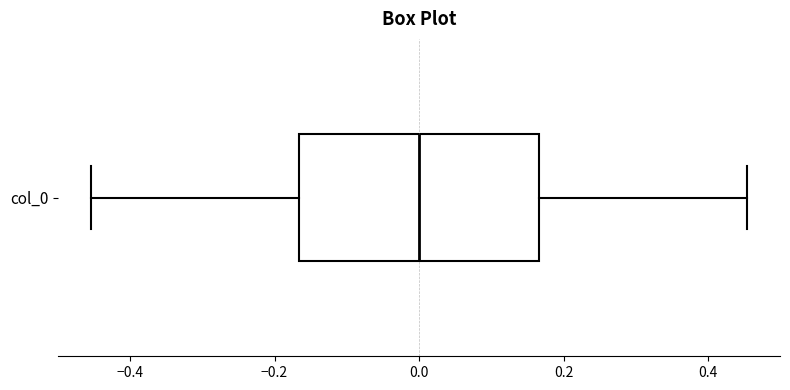

Read this box plot against the x-axis: the position of the median line, the range covered by the box, and the ends of both whiskers. The values are not printed on the chart, so give them approximately, as read against the axis.

median 0.00, box -0.16 to 0.16, whiskers -0.46 to 0.46